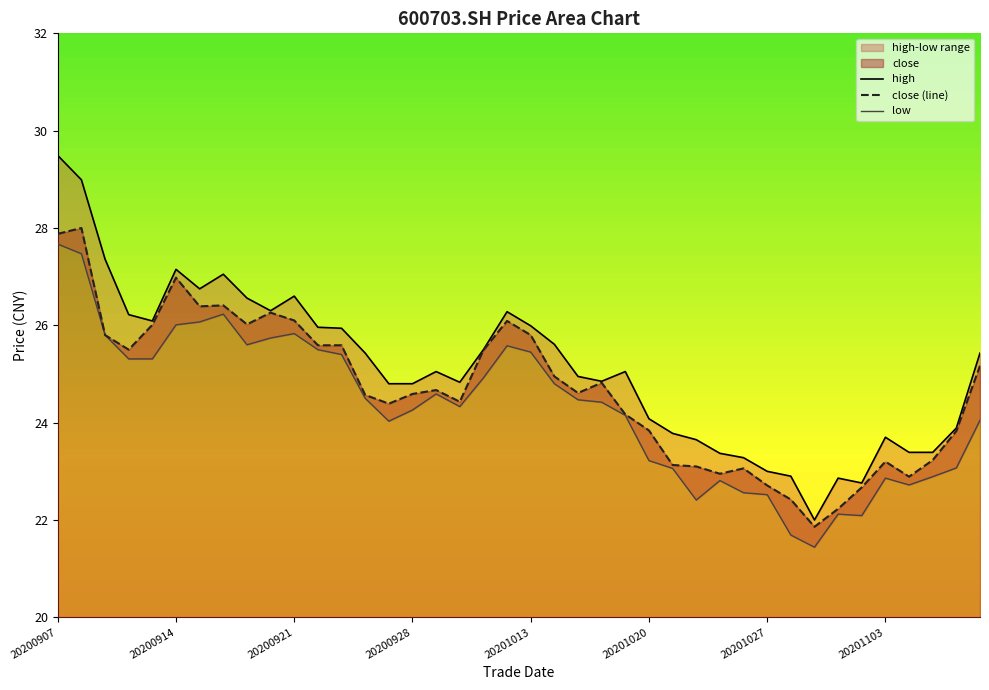

At which label does close (line) first exceed 24?

20200907